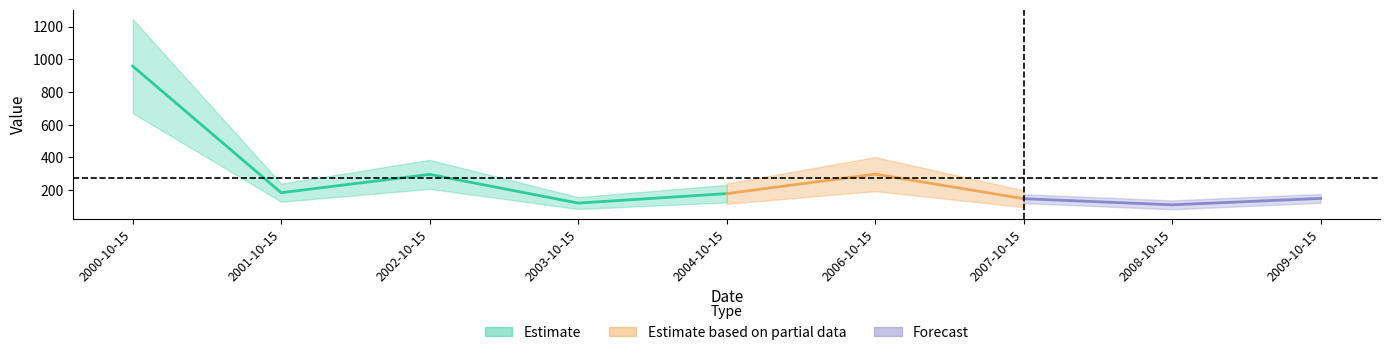

List the labels in order of value, largest first.

2000-10-15, 2006-10-15, 2002-10-15, 2001-10-15, 2004-10-15, 2009-10-15, 2007-10-15, 2003-10-15, 2008-10-15